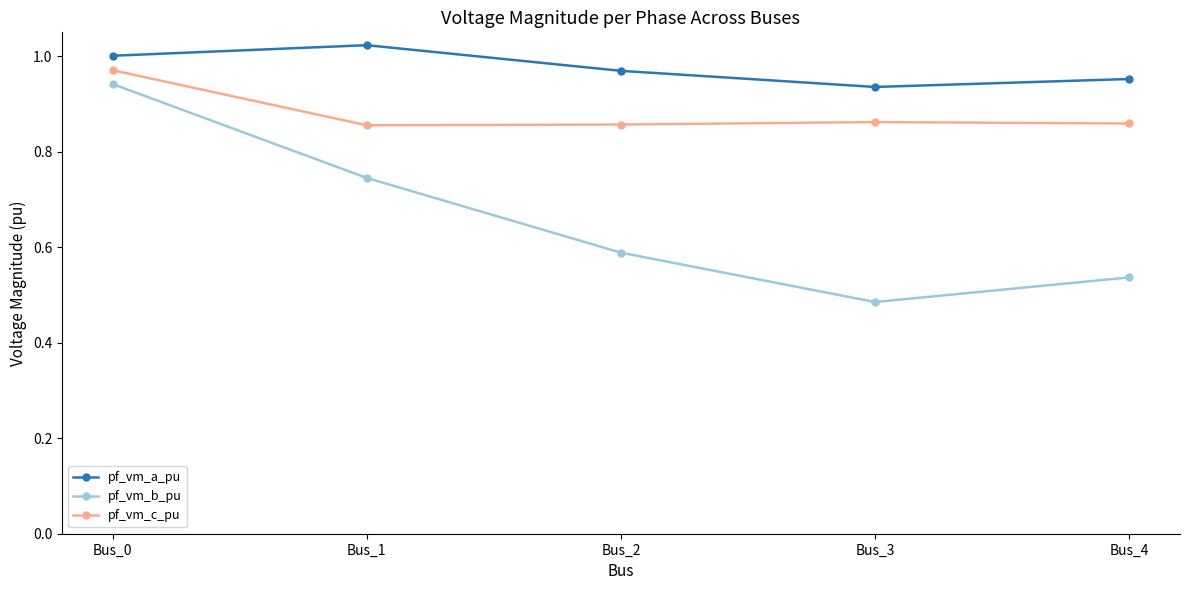

List the series in order of their peak value, highest first.

pf_vm_a_pu, pf_vm_c_pu, pf_vm_b_pu